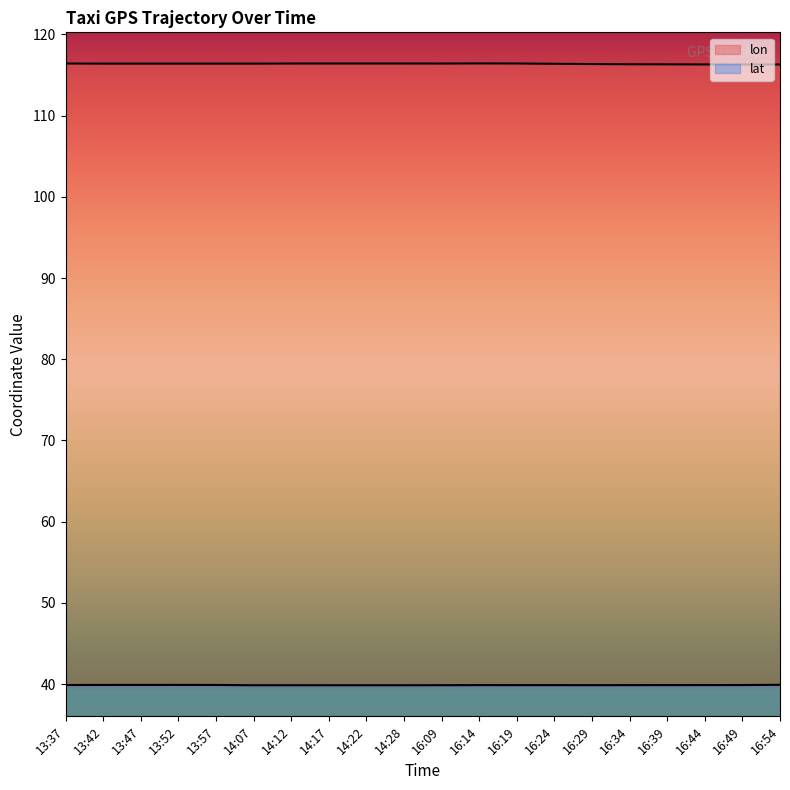

What is the sum of all lon values?

2327.8